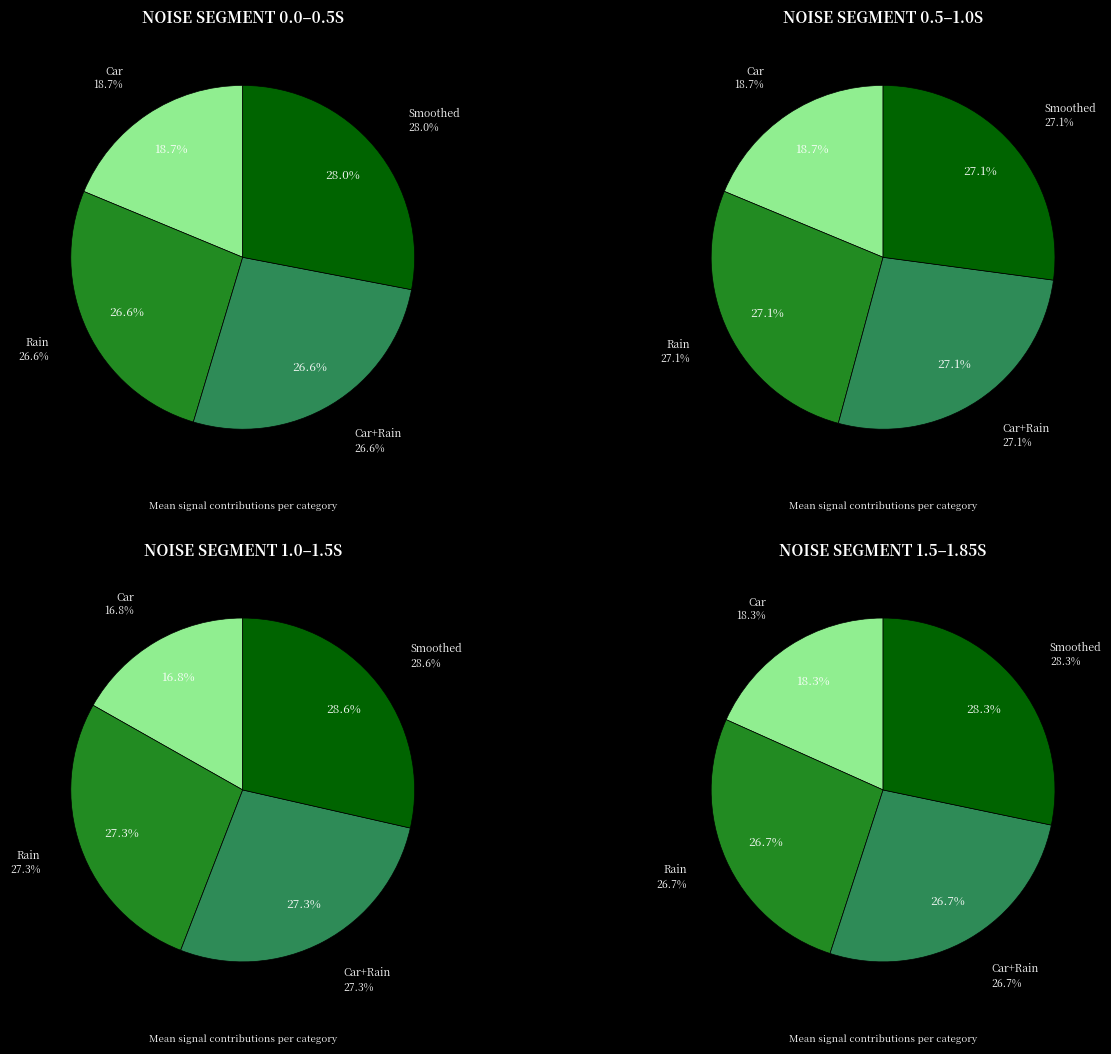

Is it true that 0.2 is 9% of the pie?

True